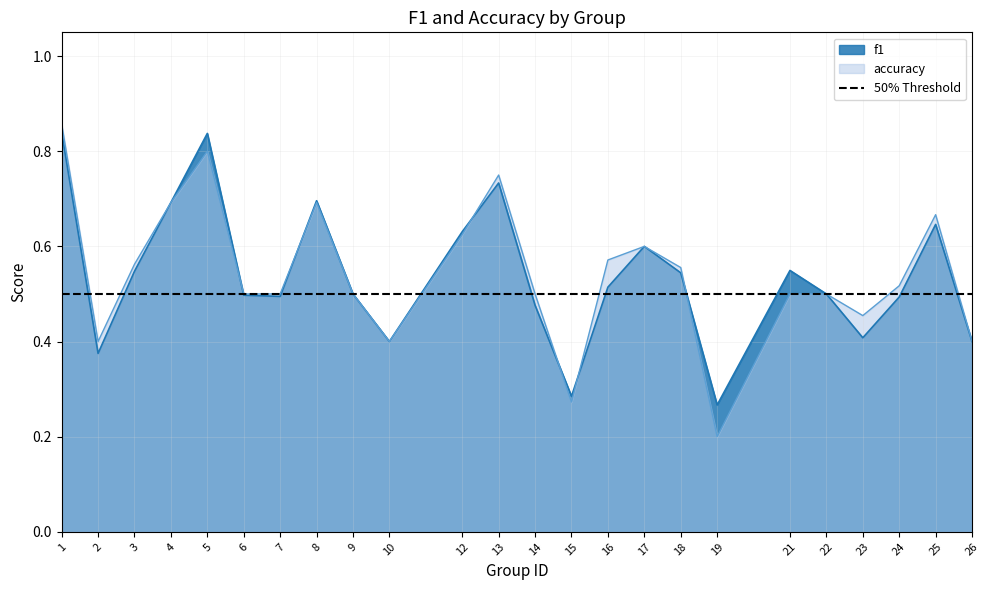

What is the sum of all f1 values?

12.9